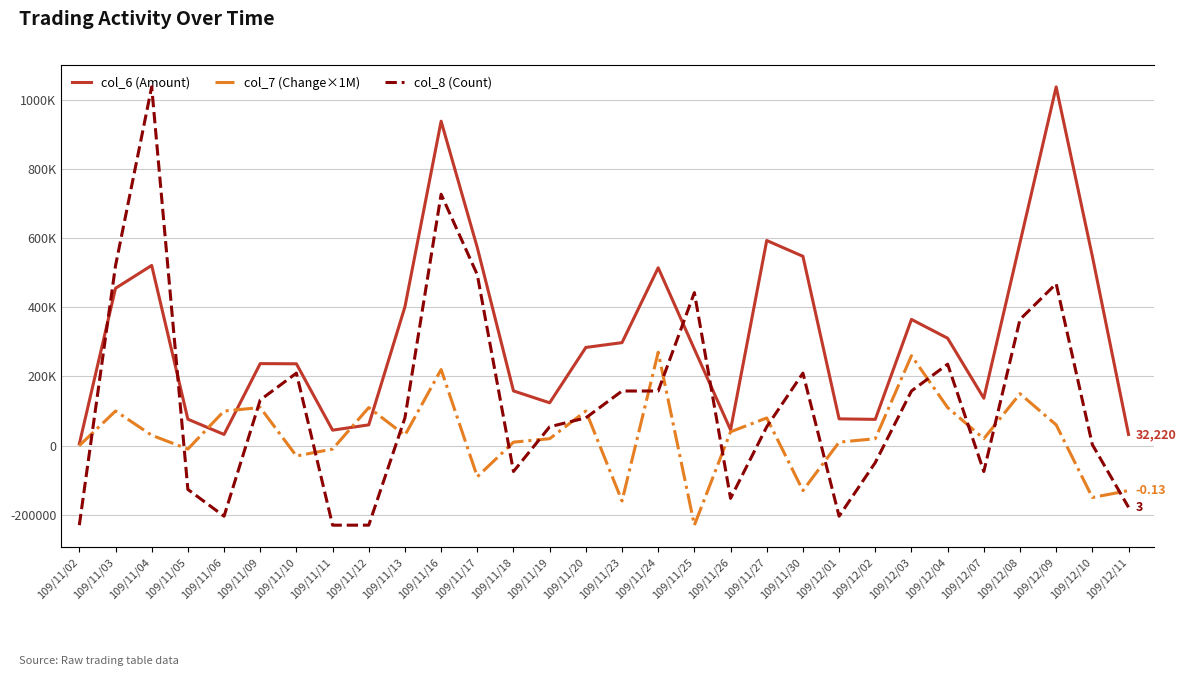

At which label is col_7 (Change×1M) closest to 20000?

109/11/19